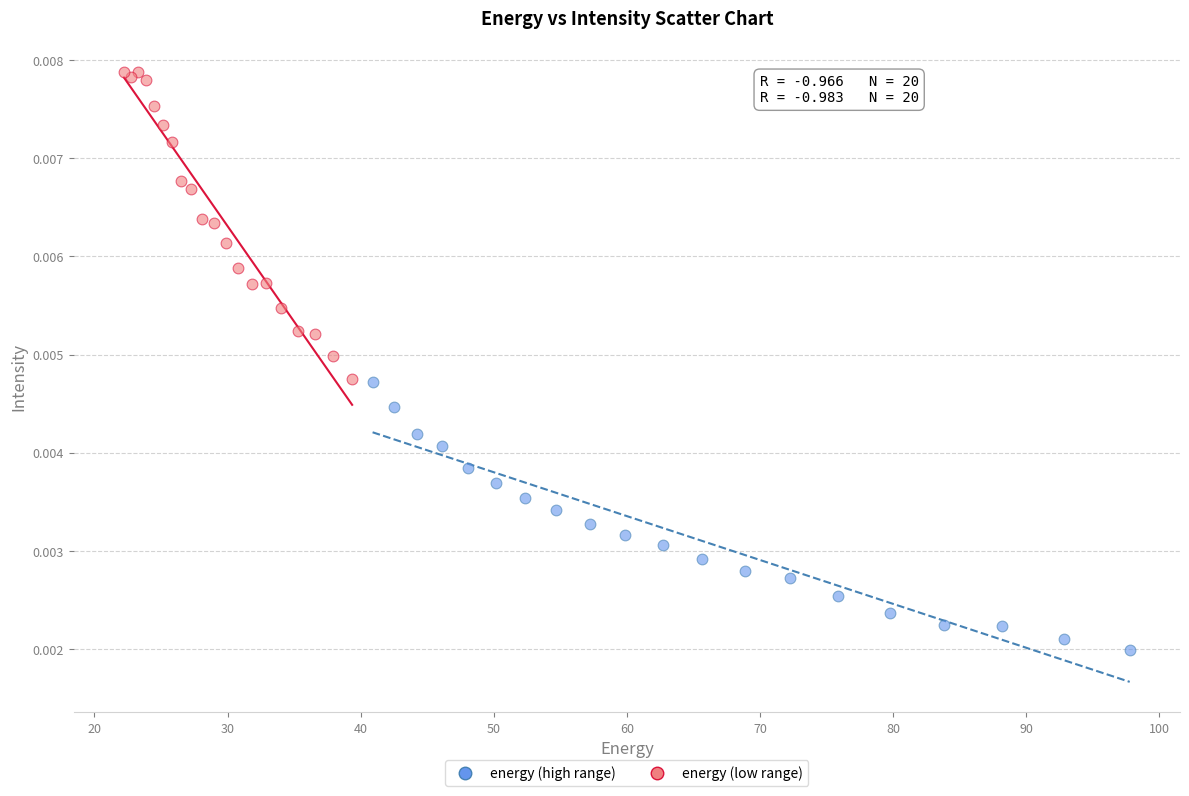

Which series reaches the minimum Y coordinate?

energy (high range)